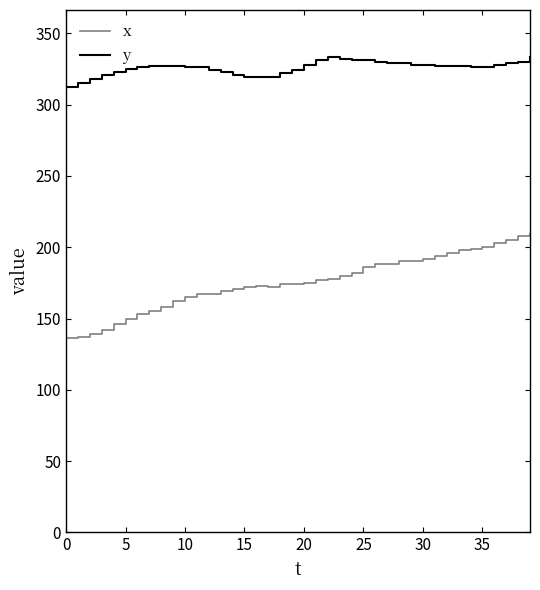

What is the average value of the y series?

326